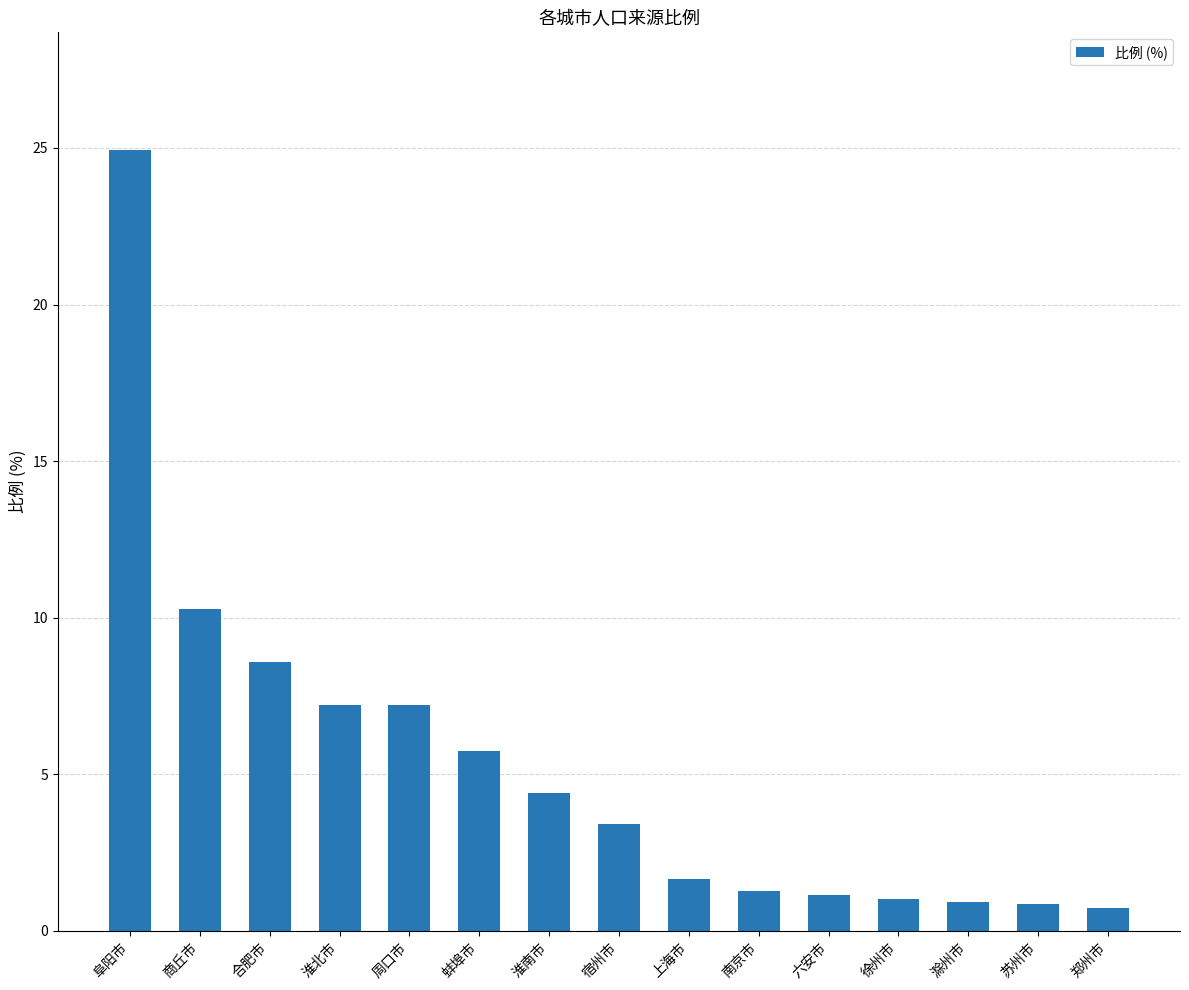

The value at 郑州市 is 0.7. True or false?

True